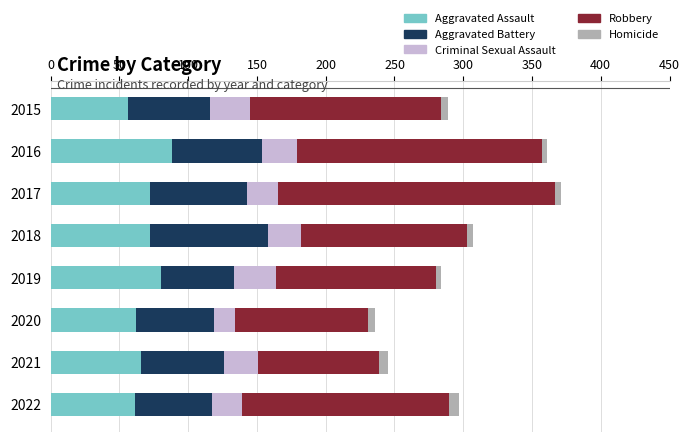

Is it true that Aggravated Assault equals 61 at 2022?

True